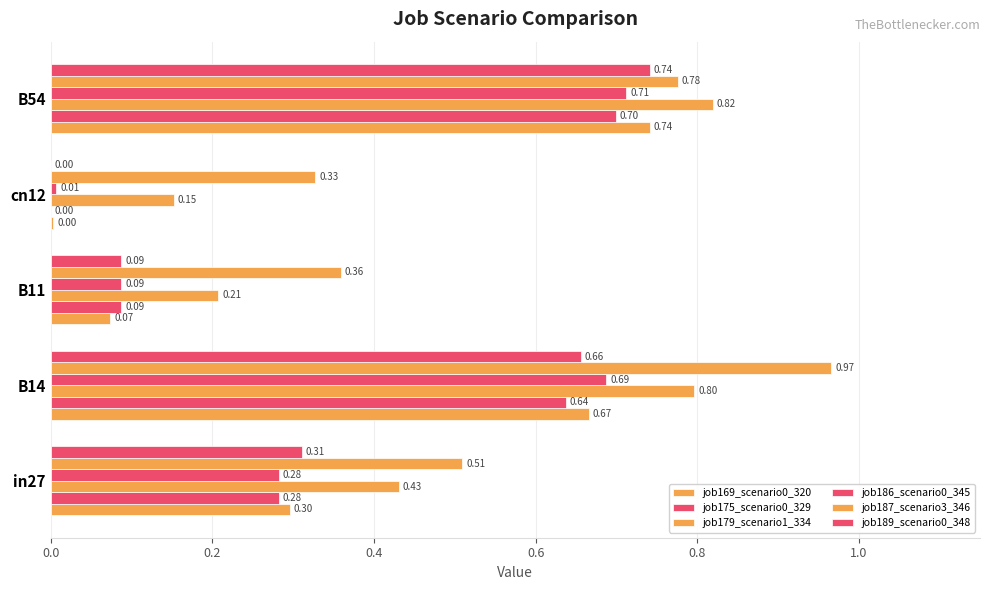

How many categories are shown in the chart?

5